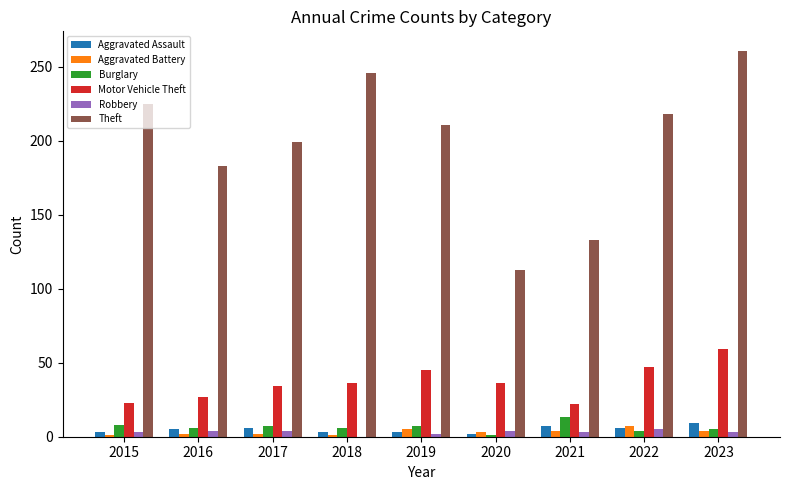

The Motor Vehicle Theft series shows 8 at 2020. True or false?

False